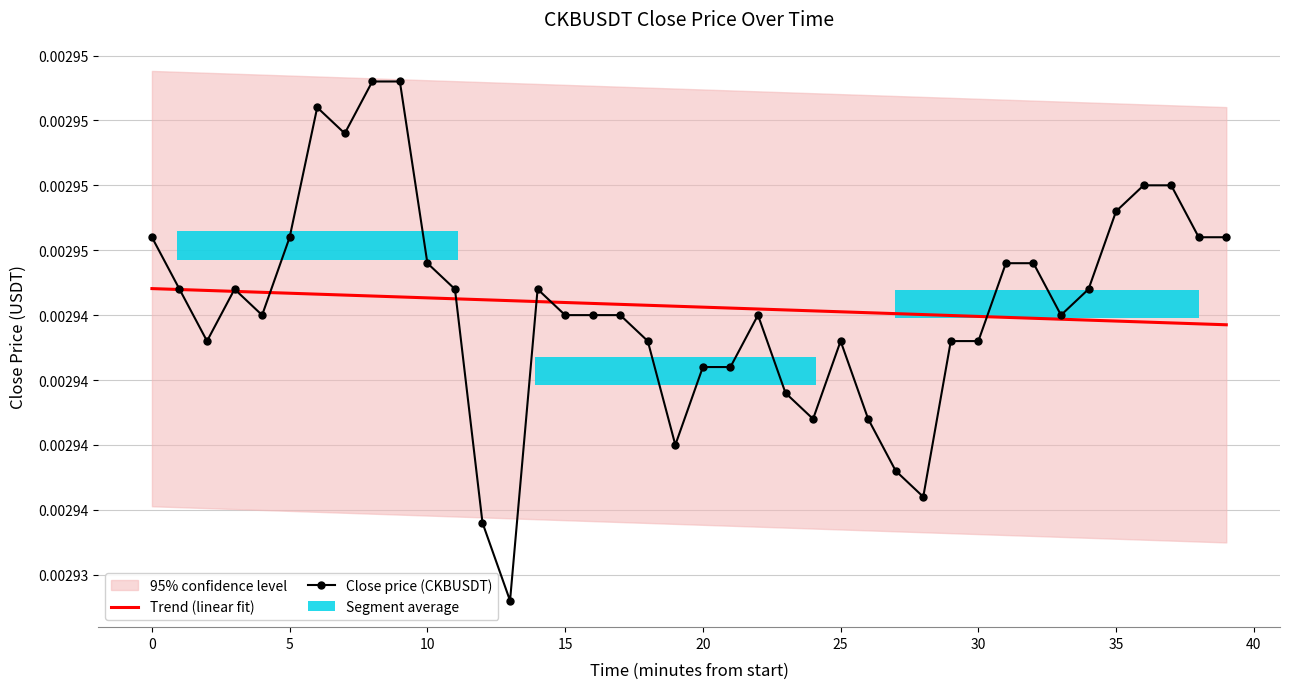

The chart shows a value of 0.0 at 39. True or false?

False